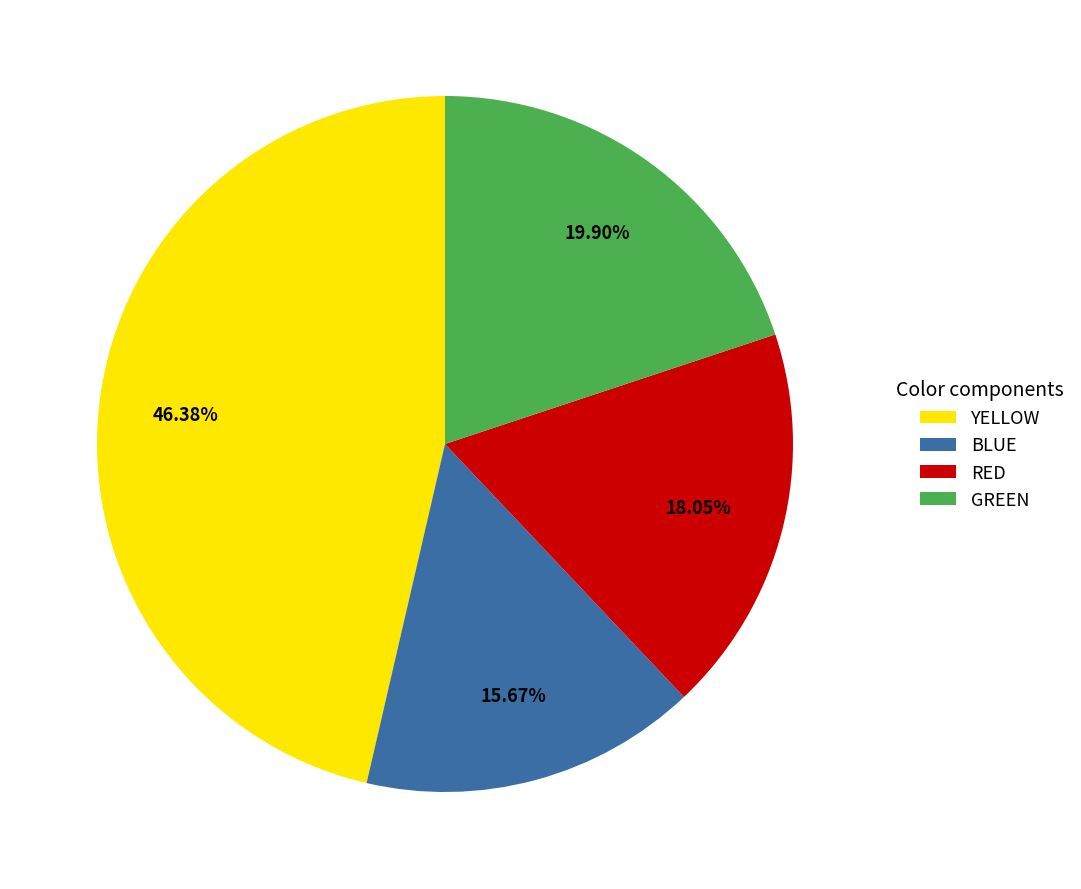

Which category has the smallest portion of the pie?

BLUE